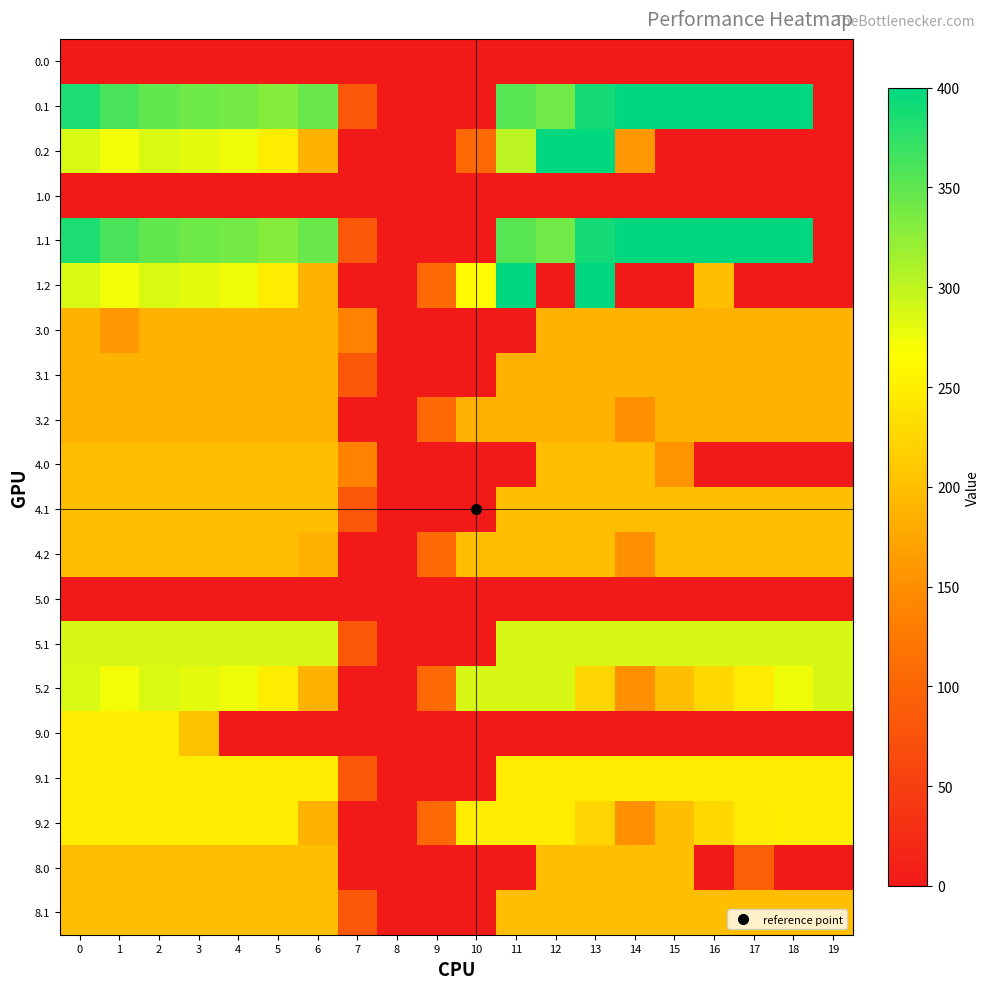

What is the spread (max minus min) of values at 10?

288.0